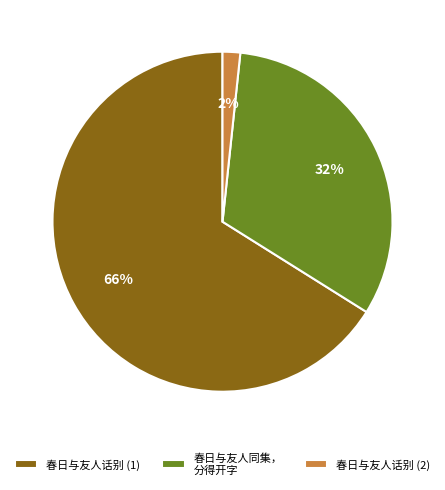

To the nearest percent, what is the average slice percentage?

33%